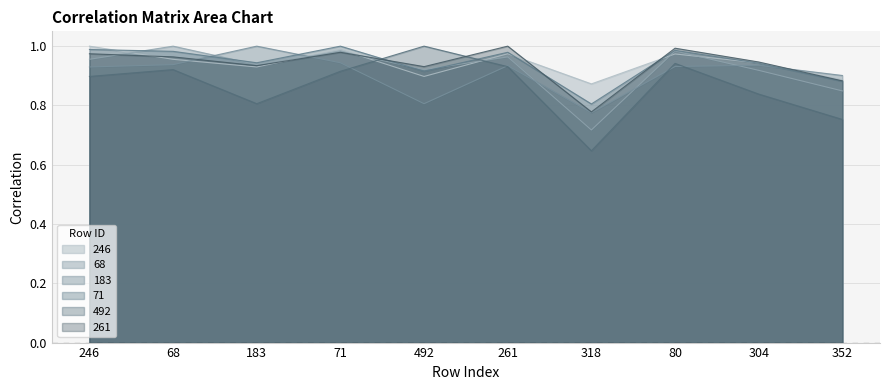

In 246, how many points are higher than both neighbors (excluding endpoints)?

3